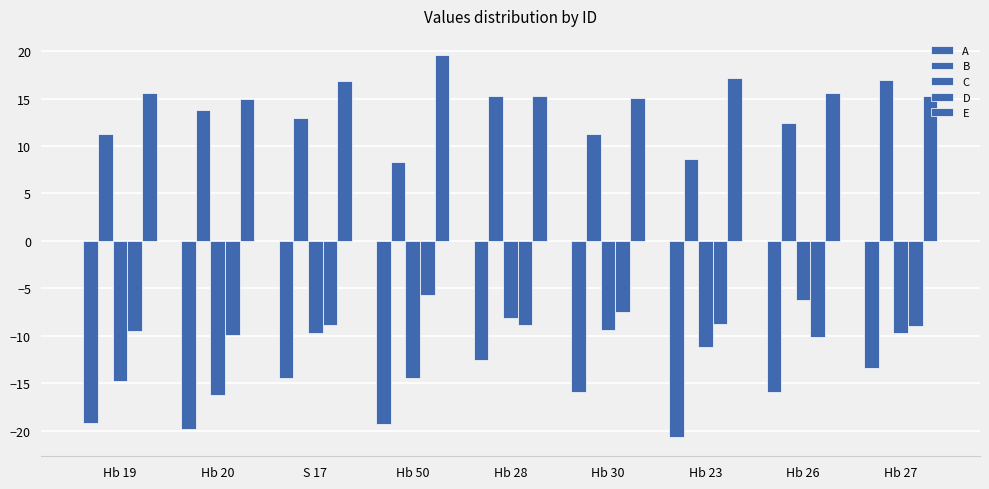

What is the difference between the A values at Hb 50 and Hb 26?

3.4